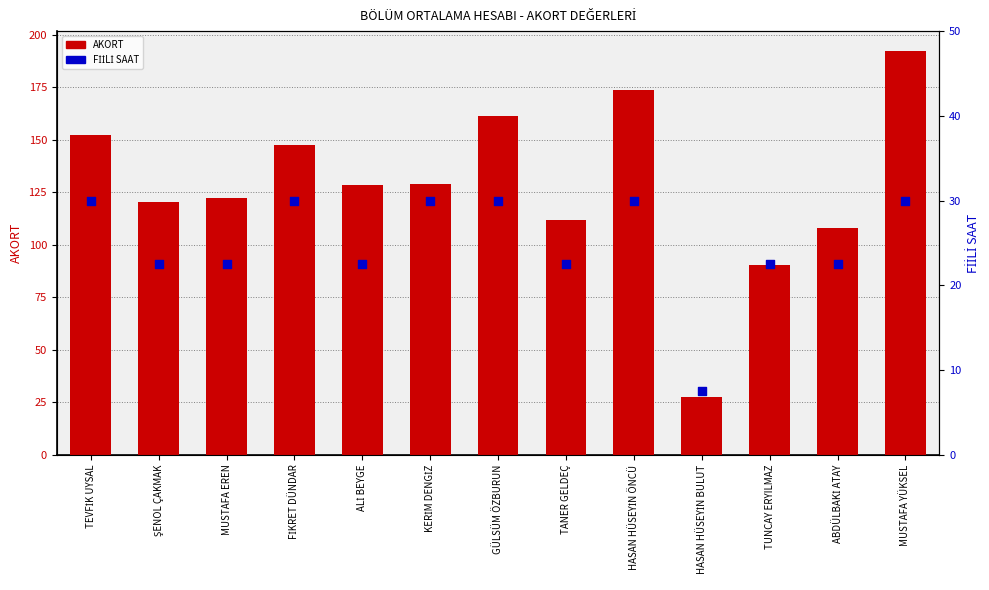

Is the value of AKORT at HASAN HÜSEYİN ÖNCÜ greater than the value of FİİLİ SAAT at ŞENOL ÇAKMAK?

Yes